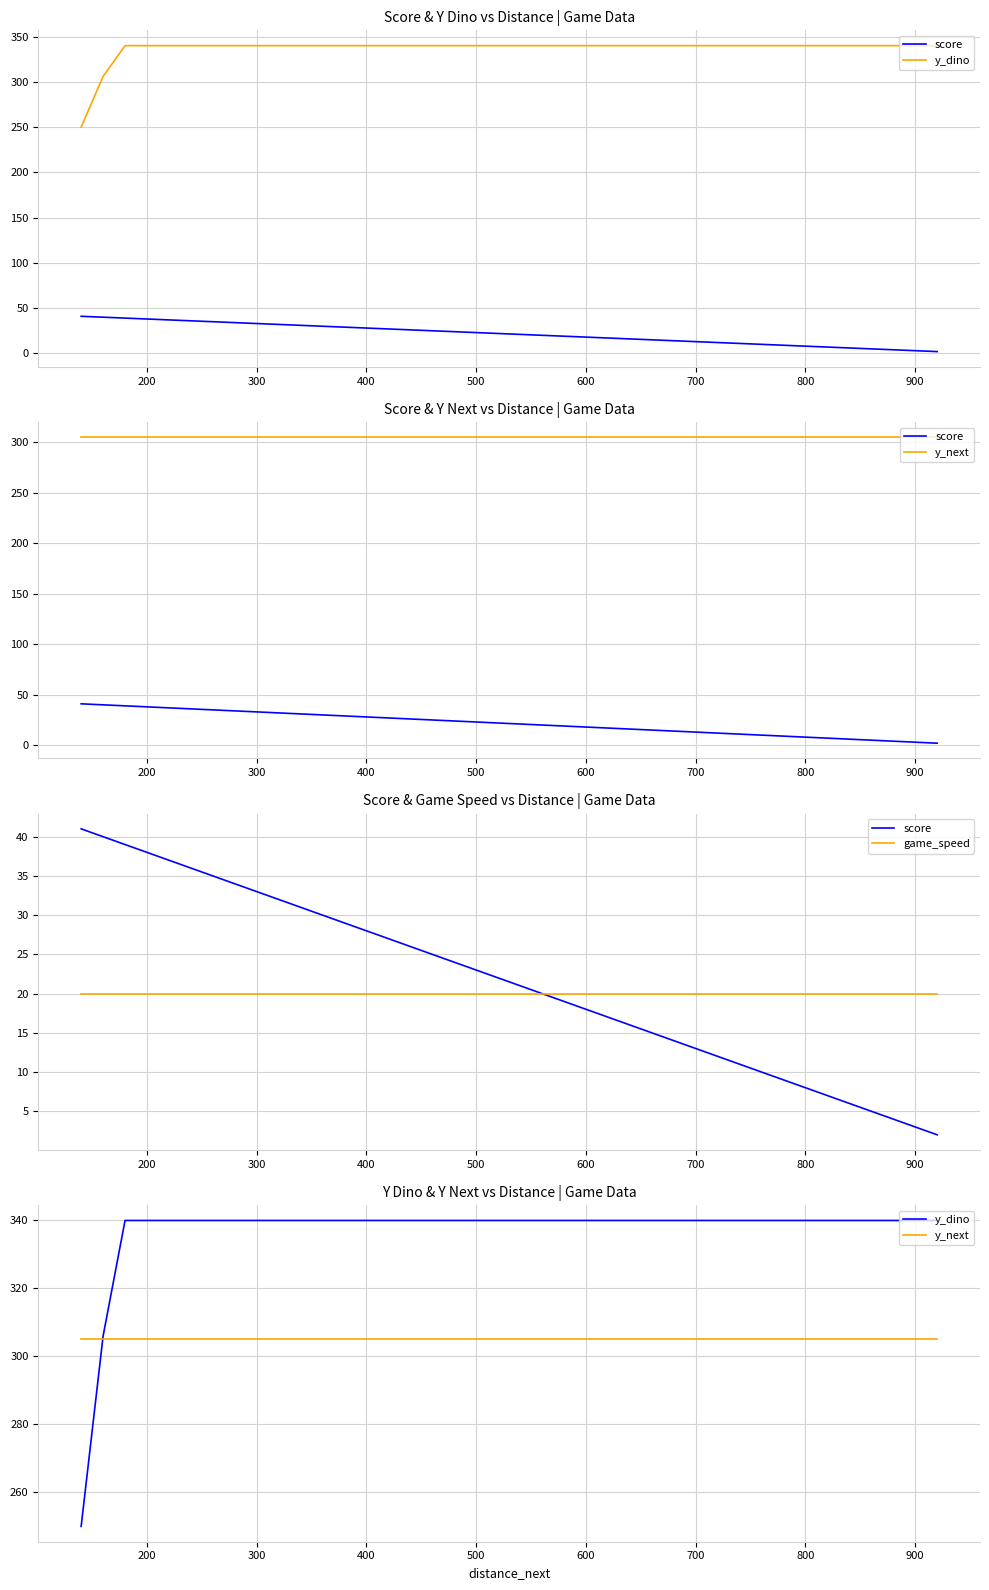

What is the difference between the maximum and minimum values in the y_dino series?

90